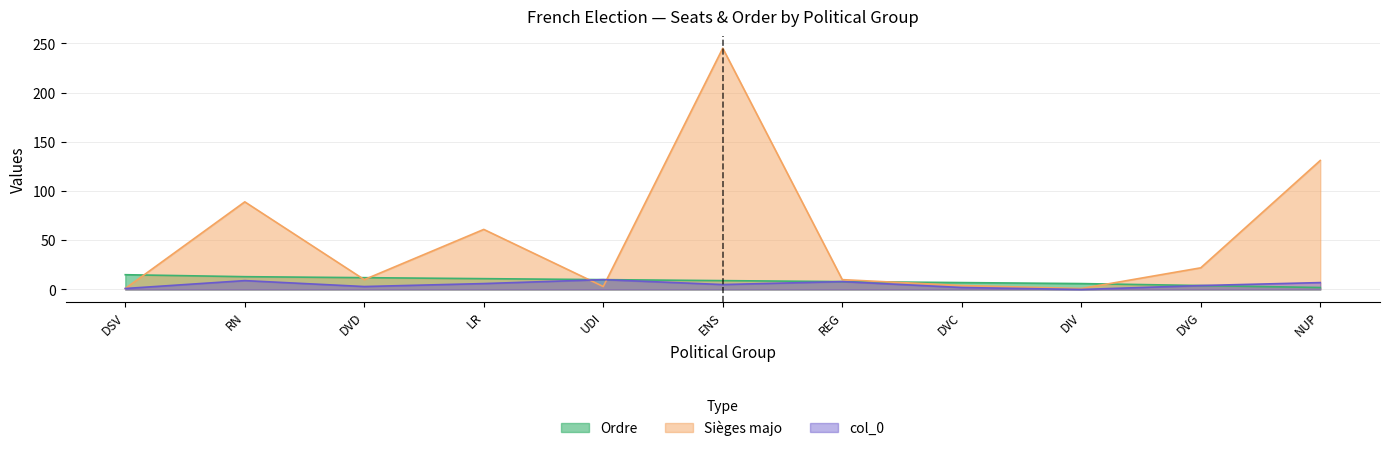

In Sièges majo, how many points are higher than both neighbors (excluding endpoints)?

3